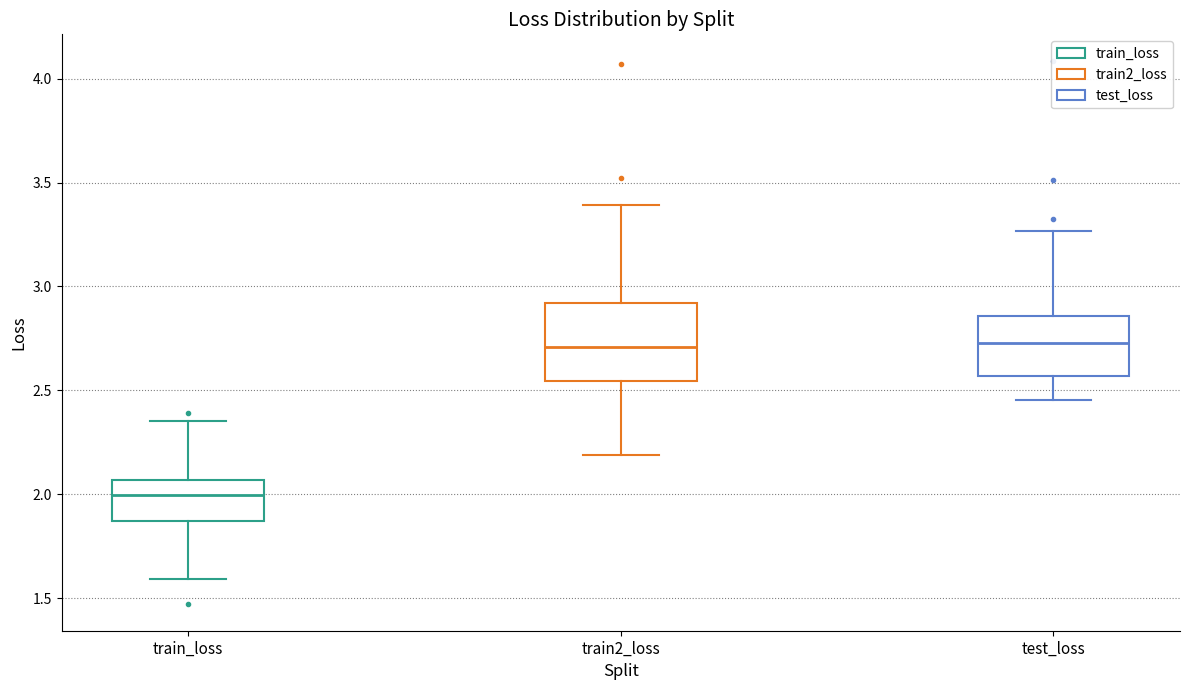

Reading left to right, transcribe this box plot: for each box, give where its median line is, the range the box spans, and where its two whiskers end, as read against the y-axis. The values are not printed on the chart, so give them approximately, as read against the axis.

train_loss: median 2.00, box 1.85 to 2.05, whiskers 1.60 to 2.35
train2_loss: median 2.70, box 2.55 to 2.90, whiskers 2.20 to 3.40
test_loss: median 2.75, box 2.55 to 2.85, whiskers 2.45 to 3.25